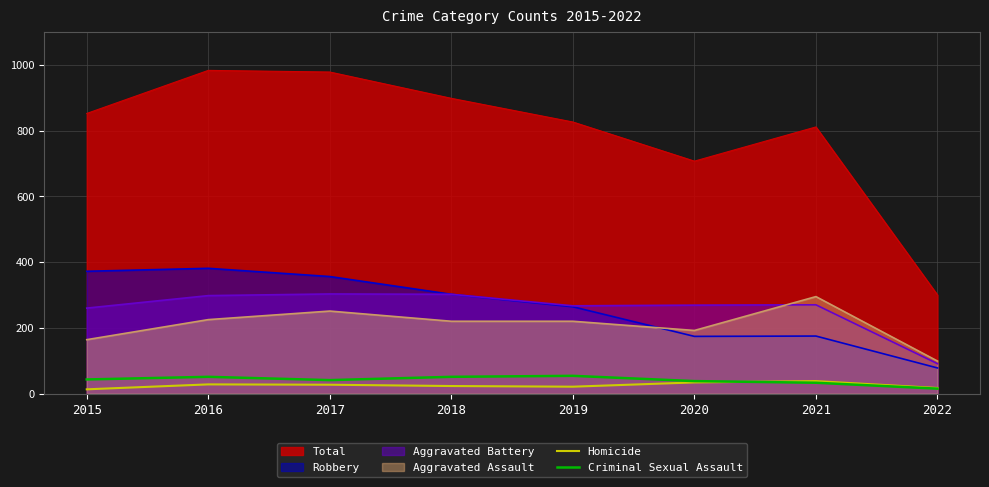

The value of Aggravated Battery at 2020 is 269. True or false?

True